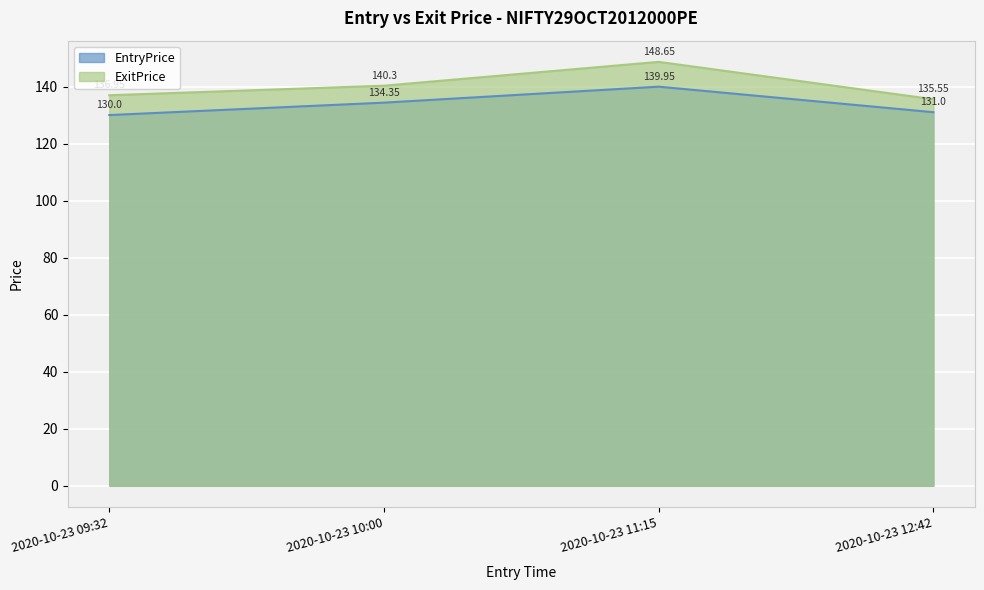

The ExitPrice series shows 81.6 at 2020-10-23 10:00. True or false?

False